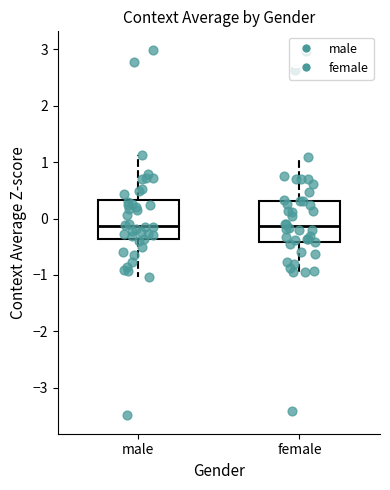

Where is the lower edge of the box for male on the y-axis? The values are not printed on the chart, so give them approximately, as read against the axis.

-0.4